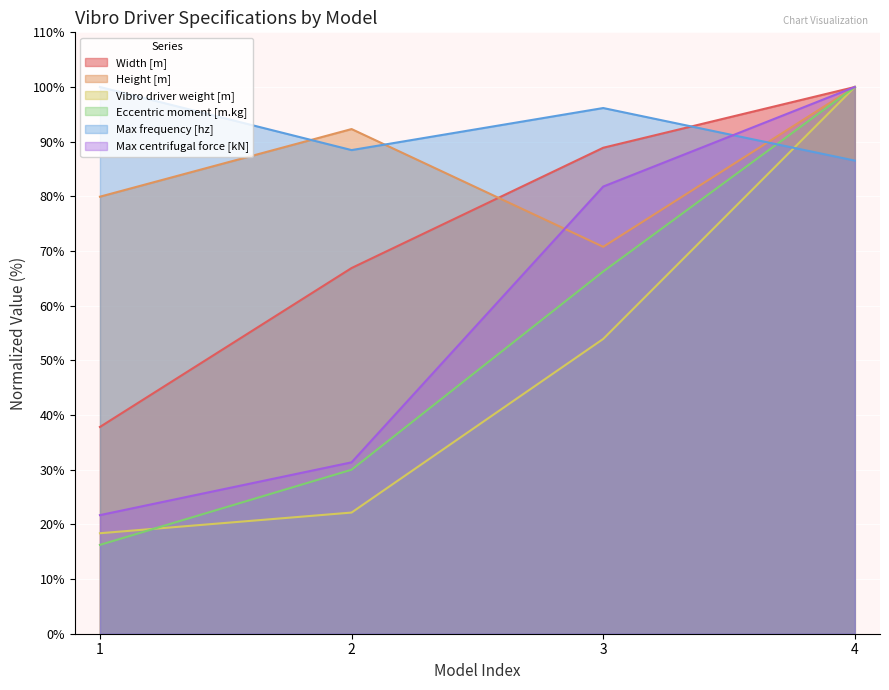

What is the value of the Width [m] point at the 1st from the left?

37.8